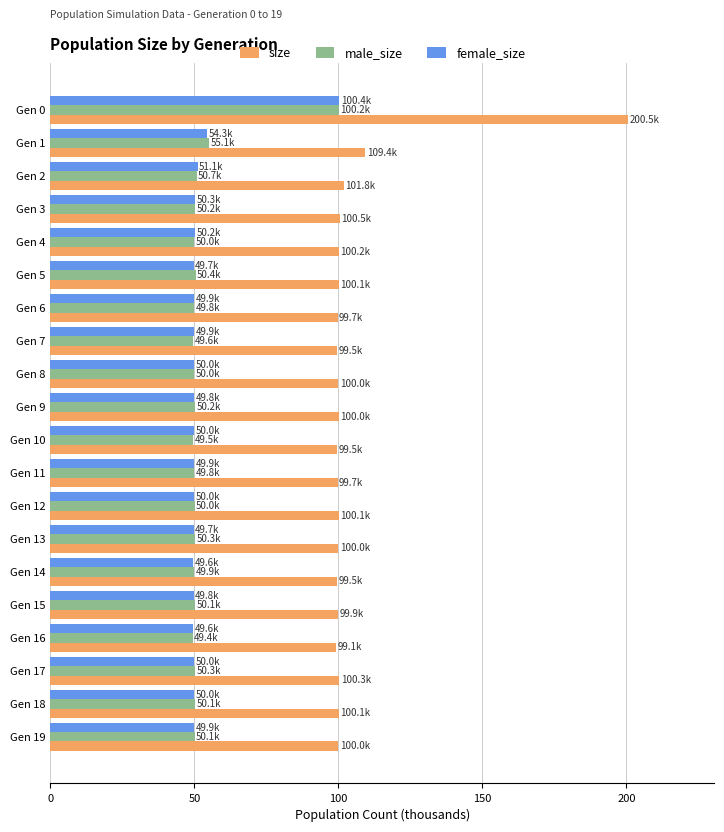

The male_size series shows 17.7 at Gen 16. True or false?

False